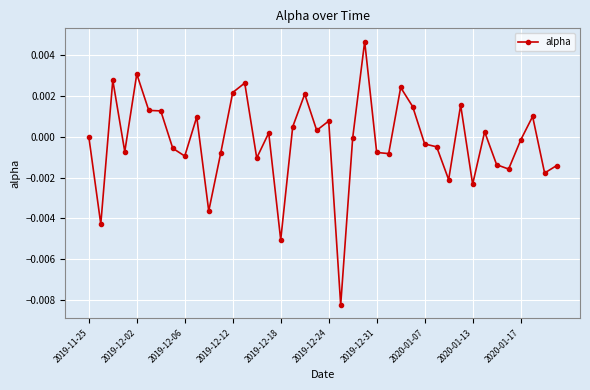

Does the chart have visible grid lines?

Yes